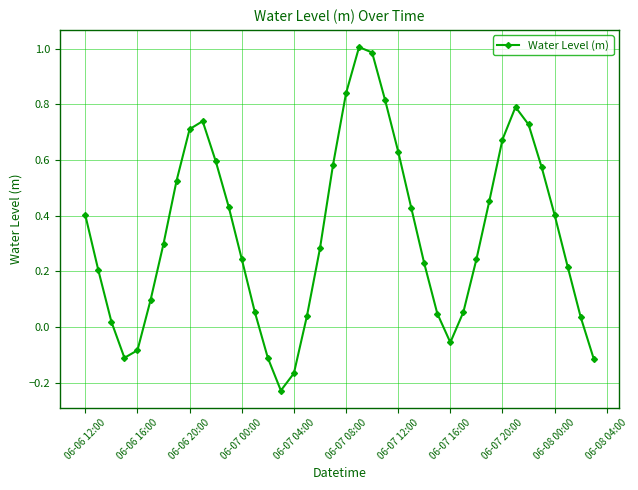

How many points are higher than both their immediate neighbors (excluding endpoints)?

3